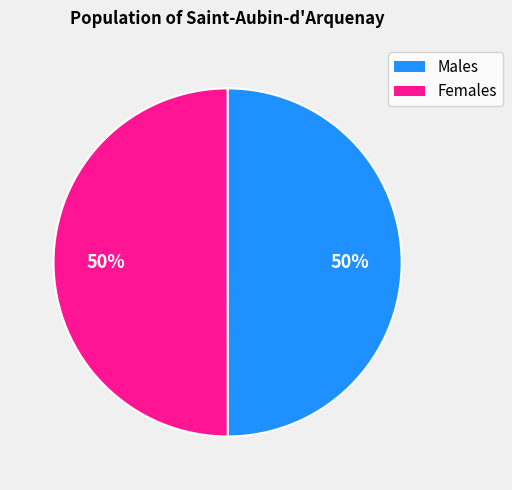

To the nearest percent, what is the average slice percentage?

50%